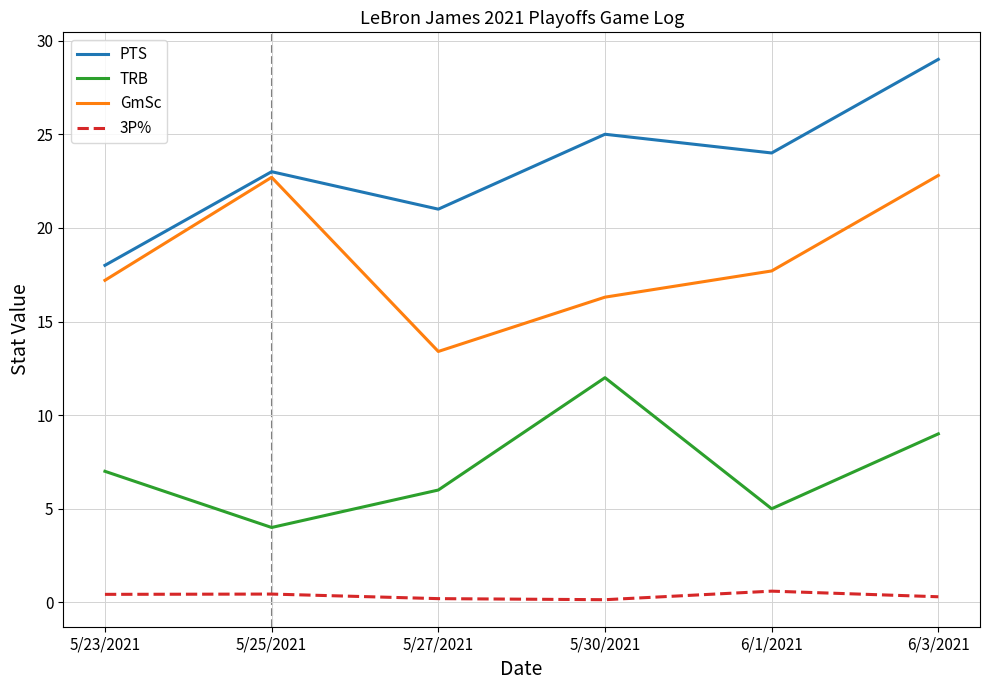

What is the greatest value displayed?

29.0